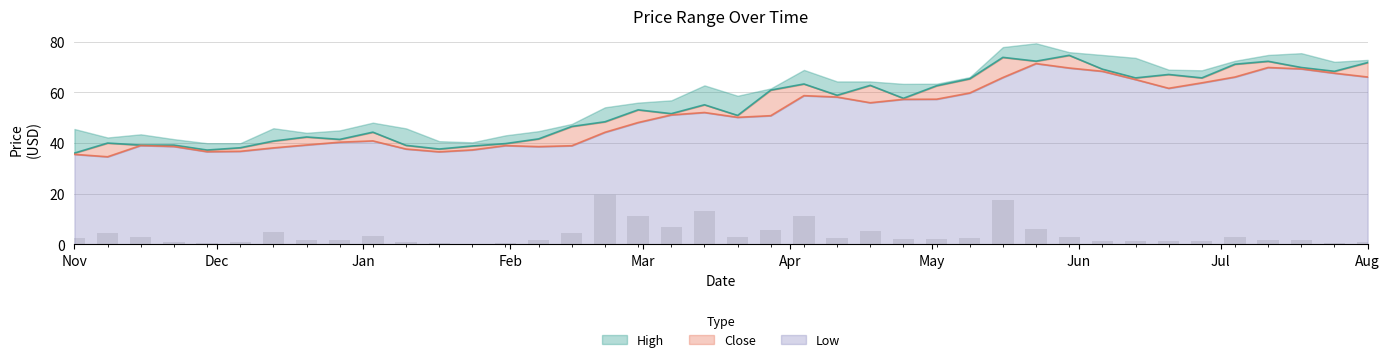

How many groups of bars are there?

40